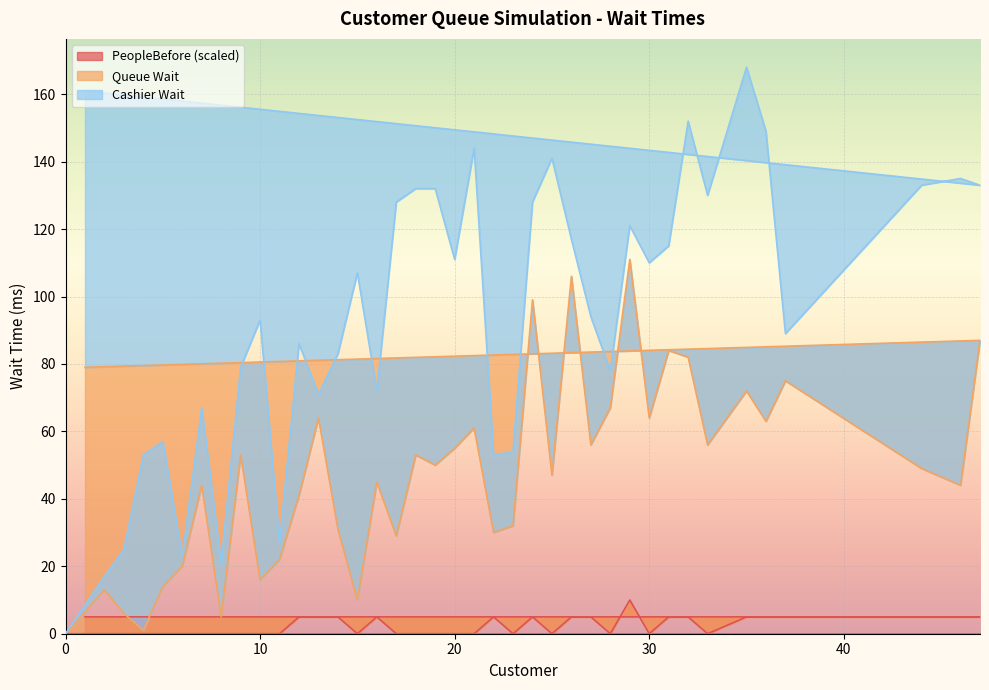

What is the label of the 25th point from the left?

25